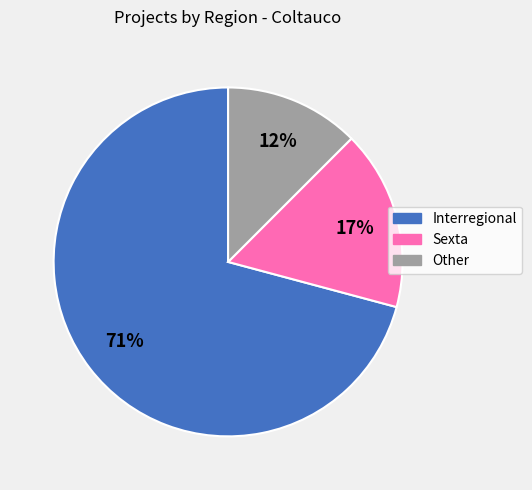

Is there any slice that represents more than half of the pie?

Yes